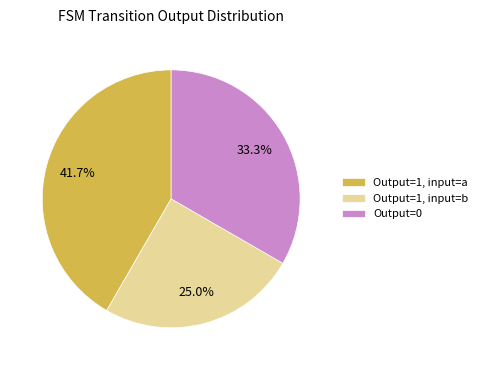

Is the sum of Output=0 and Output=1, input=b greater than half?

Yes